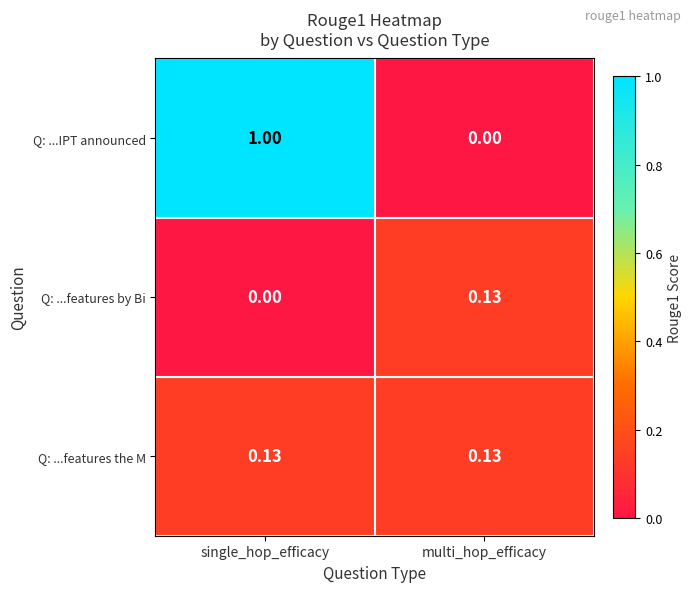

At which category does the chart reach its peak across all series?

single_hop_efficacy